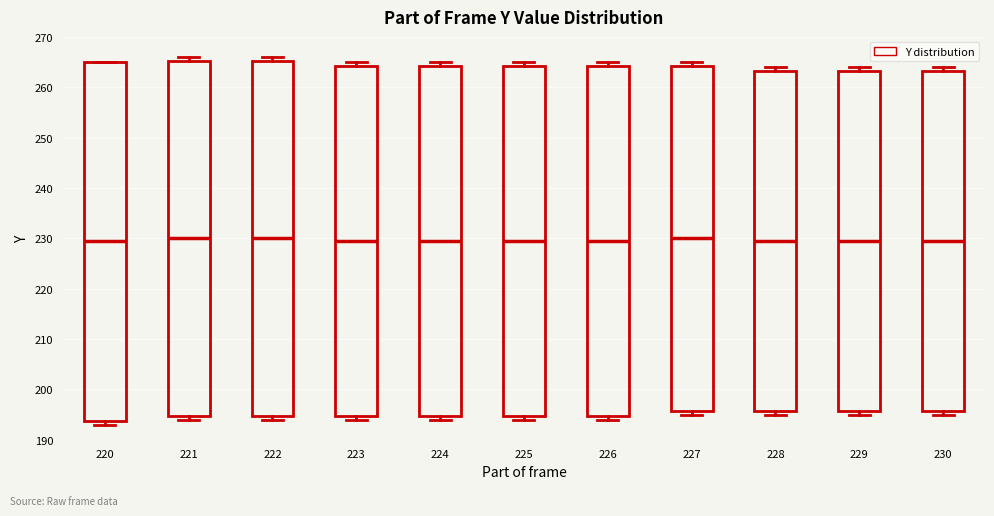

Reading left to right, read every box against the y-axis: the position of its median line, the range the box covers, and the ends of its whiskers. The values are not printed on the chart, so give them approximately, as read against the axis.

220: median 230, box 194 to 265, whiskers 193 to 265
221: median 230, box 195 to 265, whiskers 194 to 266
222: median 230, box 195 to 265, whiskers 194 to 266
223: median 230, box 195 to 264, whiskers 194 to 265
224: median 230, box 195 to 264, whiskers 194 to 265
225: median 230, box 195 to 264, whiskers 194 to 265
226: median 230, box 195 to 264, whiskers 194 to 265
227: median 230, box 196 to 264, whiskers 195 to 265
228: median 230, box 196 to 263, whiskers 195 to 264
229: median 230, box 196 to 263, whiskers 195 to 264
230: median 230, box 196 to 263, whiskers 195 to 264